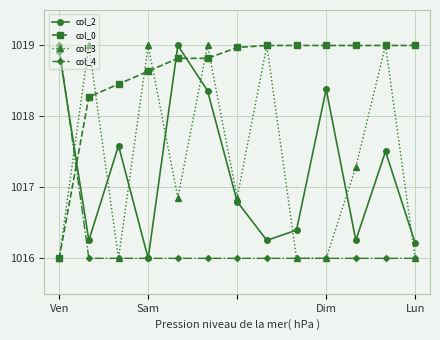

At how many categories does at least one series exceed 1016?

13